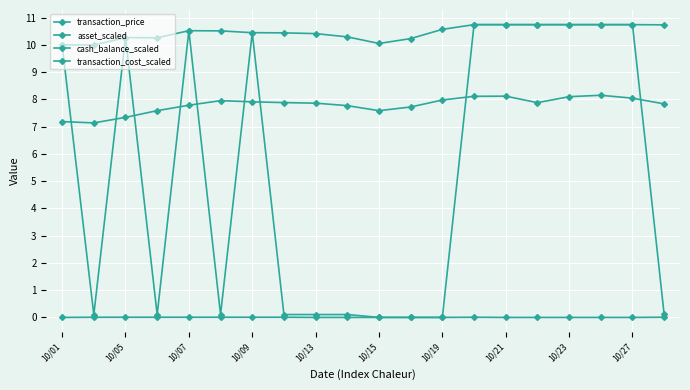

What is the average value of the cash_balance_scaled series?

5.3